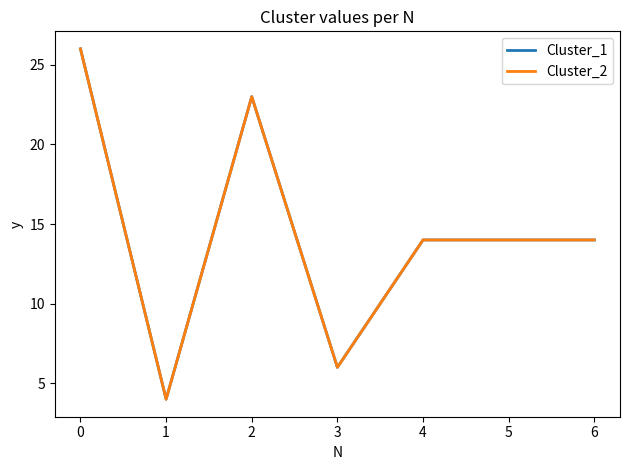

The value of Cluster_1 at 5 is 6. True or false?

False